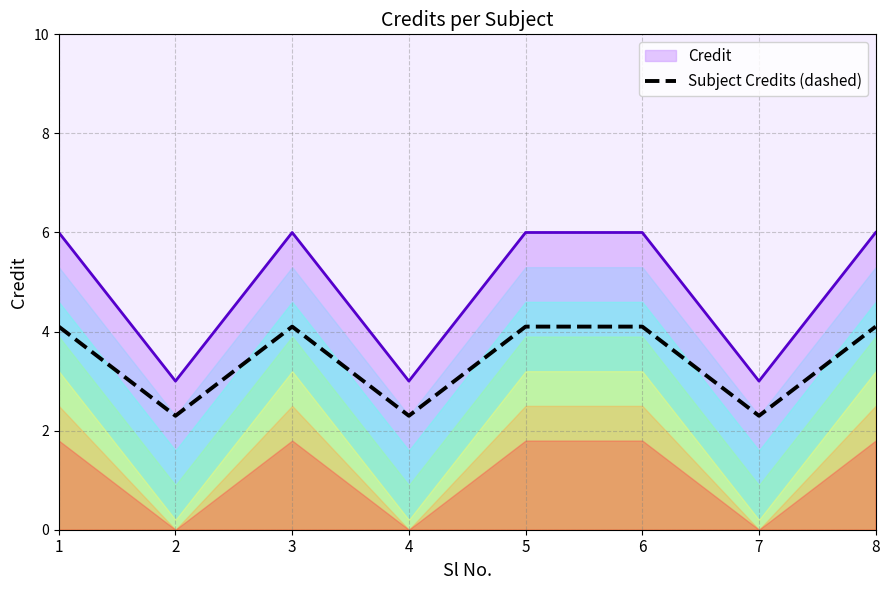

What is the sum of the values at 6 and 8?

8.2